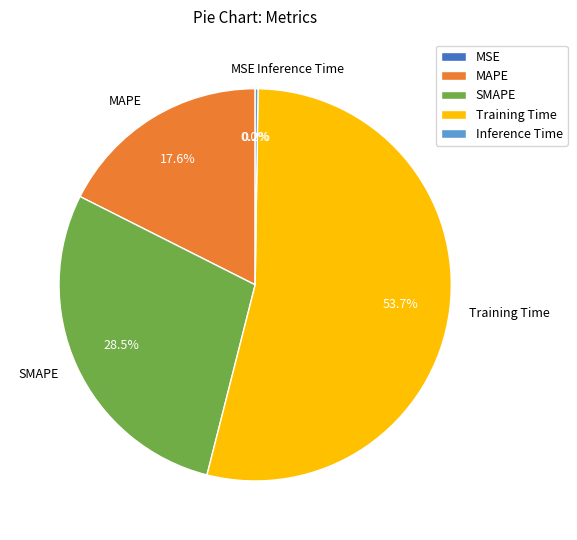

The MAPE slice represents 31% of the pie. True or false?

False